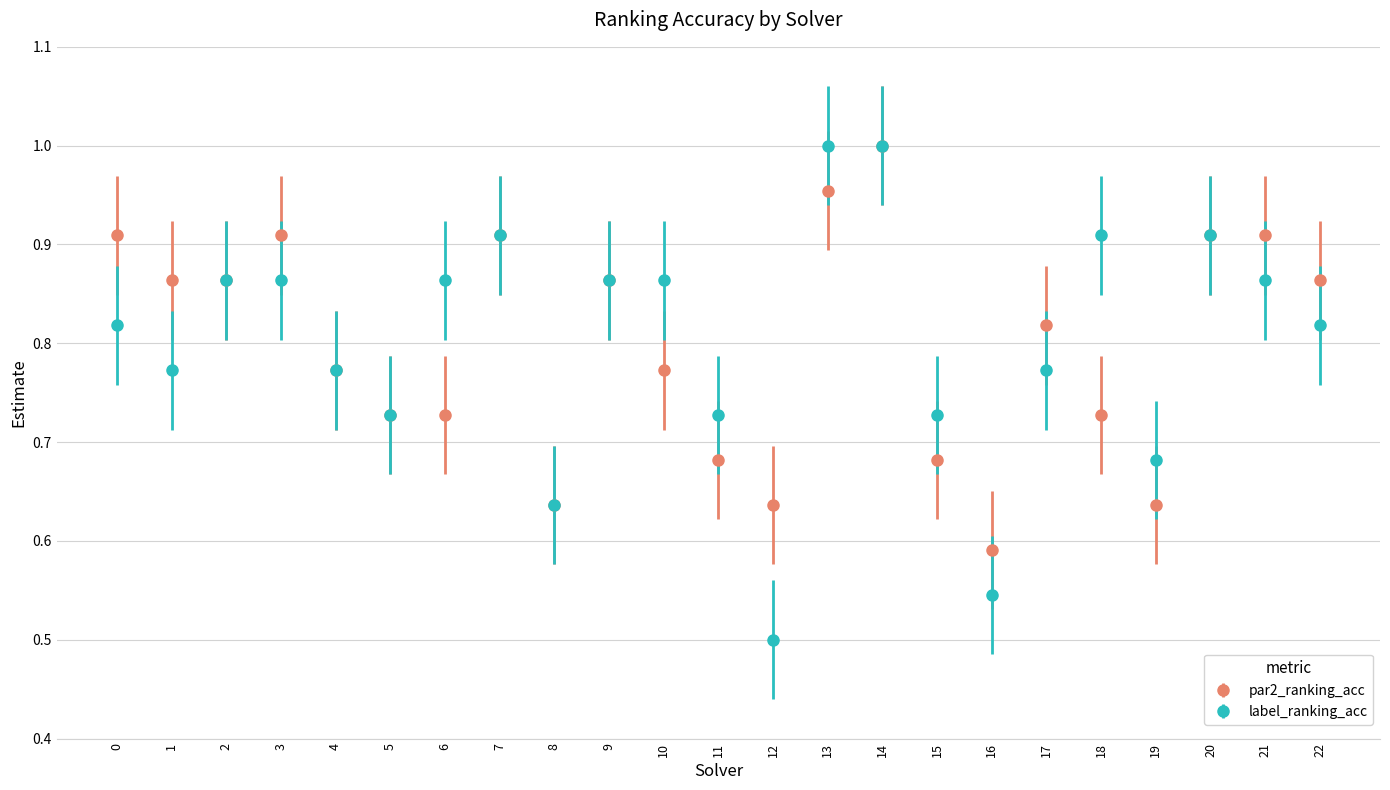

What is the total value across all series at 10?

1.6